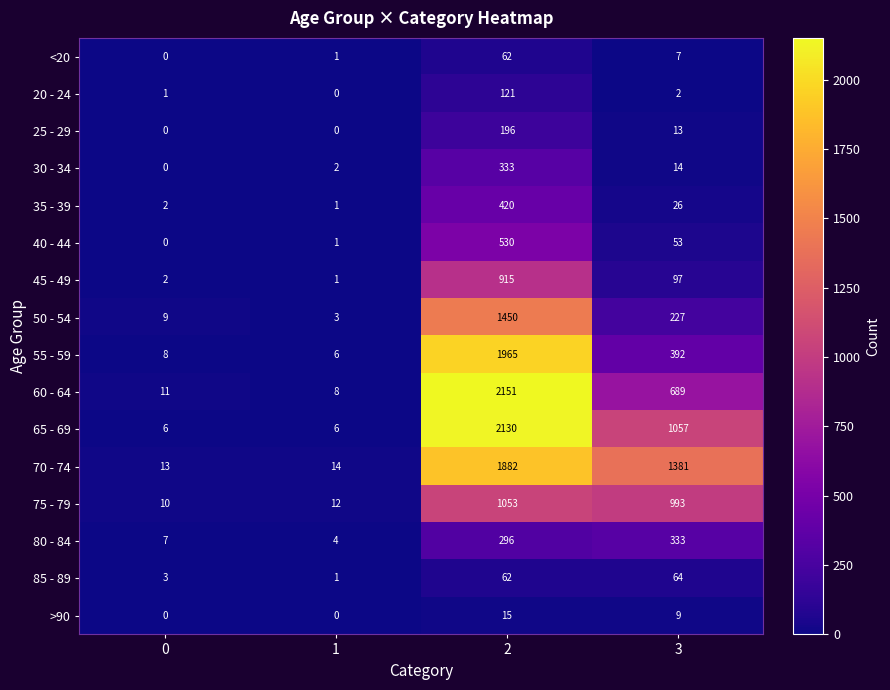

Count the number of categories in the chart.

4